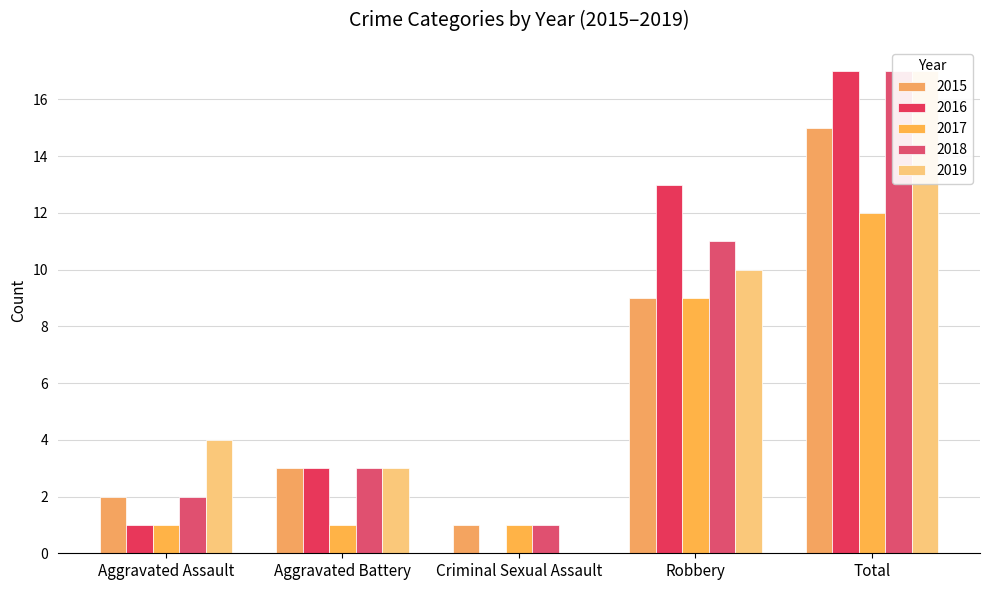

What is the label of the 3rd bar from the left?

Criminal Sexual Assault